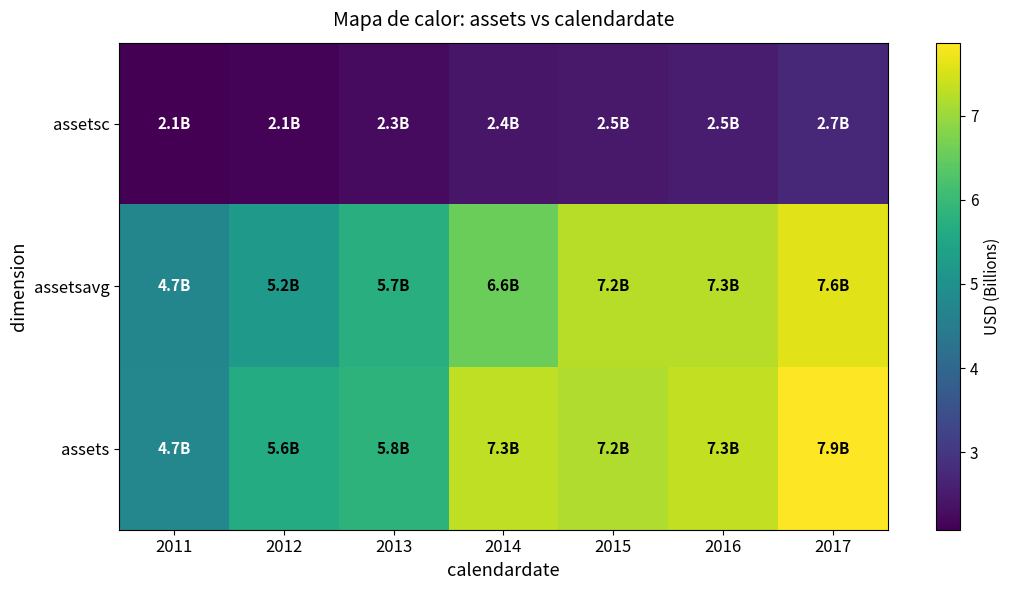

Reading right to left, transcribe all the data shown in this chart.

assetsc: 2017=2.7	2016=2.5	2015=2.5	2014=2.4	2013=2.3	2012=2.1	2011=2.1
assetsavg: 2017=7.6	2016=7.3	2015=7.2	2014=6.6	2013=5.7	2012=5.2	2011=4.7
assets: 2017=7.9	2016=7.3	2015=7.2	2014=7.3	2013=5.8	2012=5.6	2011=4.7